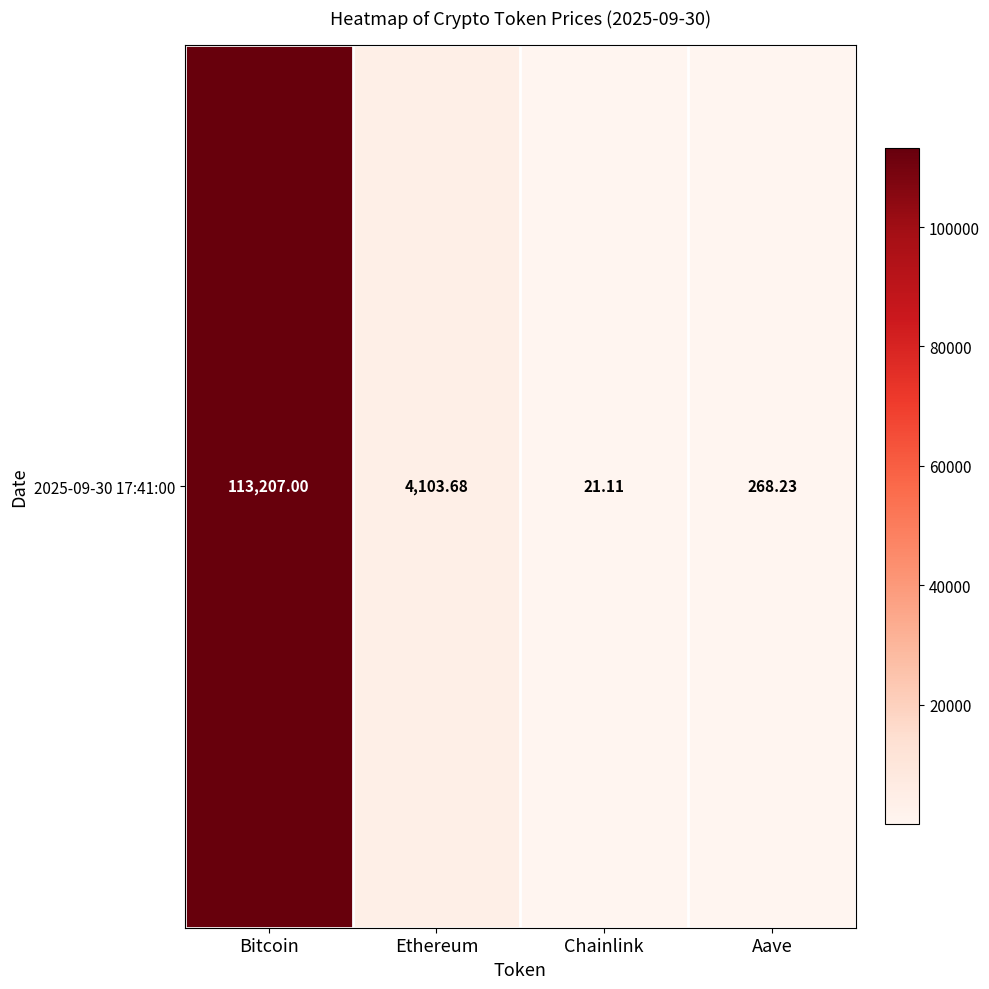

Is it true that the value at Chainlink is 7.1?

False